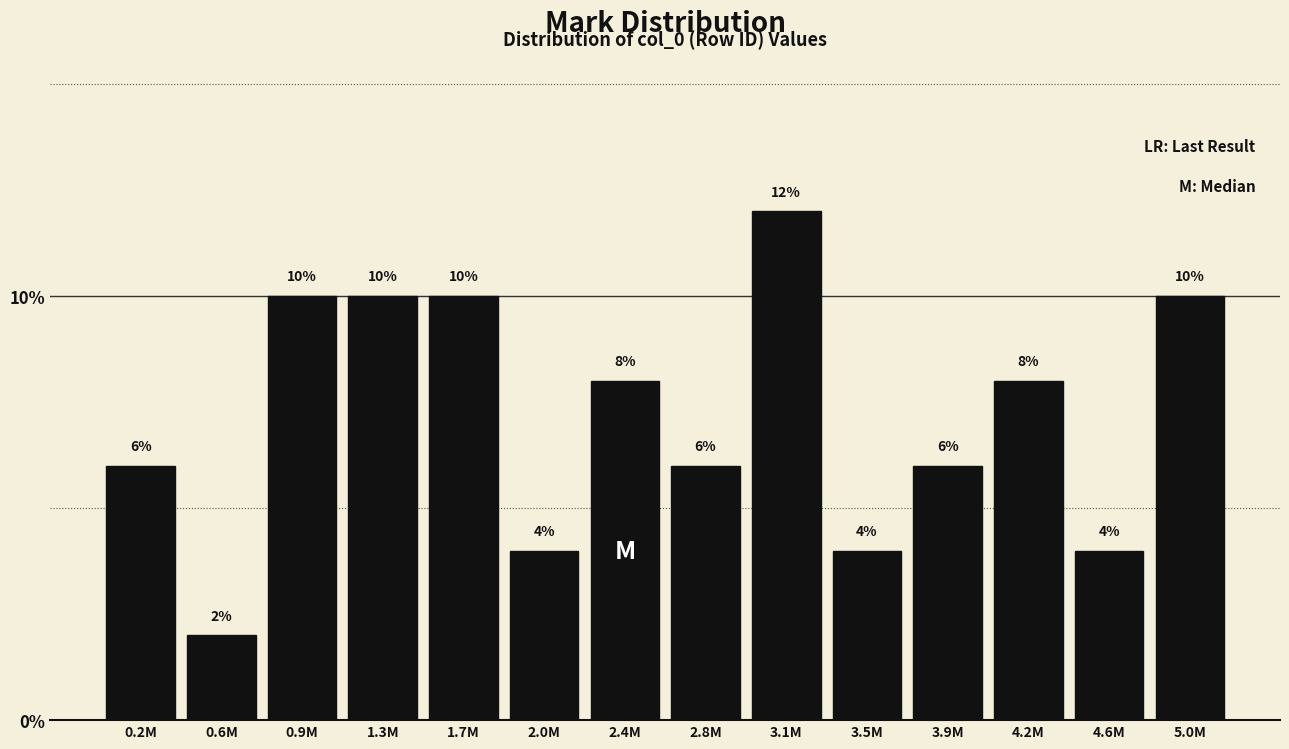

Reading left to right, transcribe all the data shown in this chart.

6	2	10	10	10	4	8	6	12	4	6	8	4	10